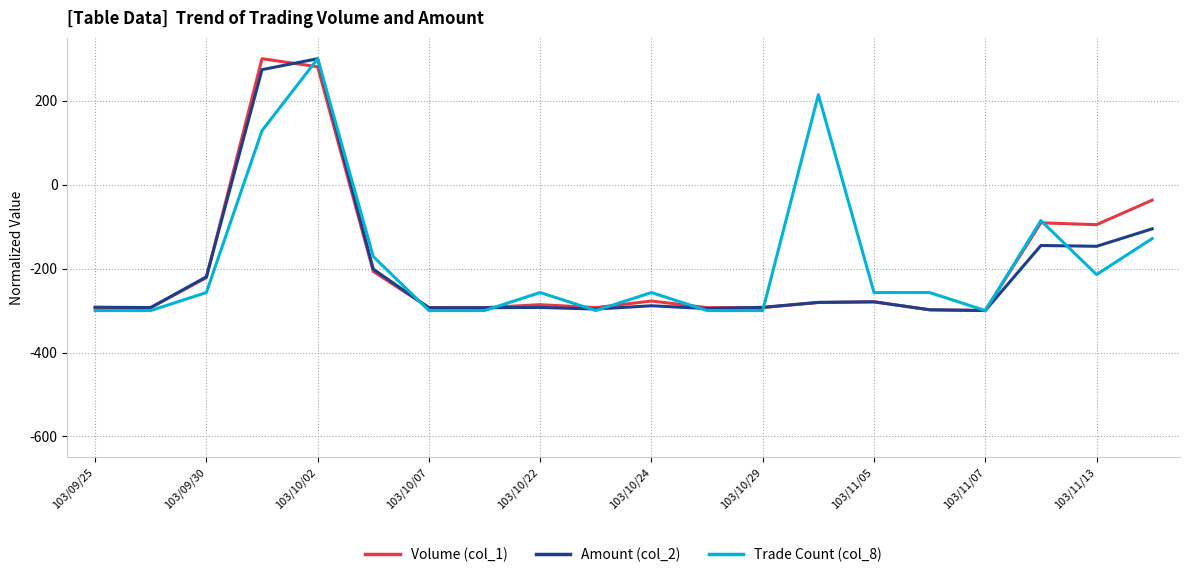

What is the smallest value displayed?

-300.0